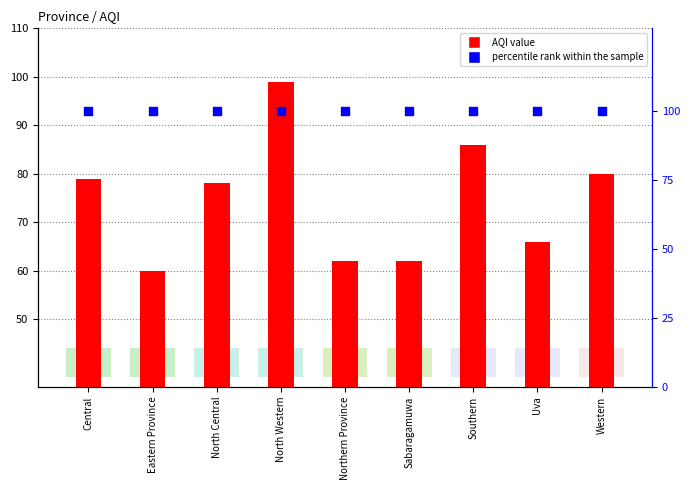

Which series has the largest total across all categories?

percentile rank within the sample